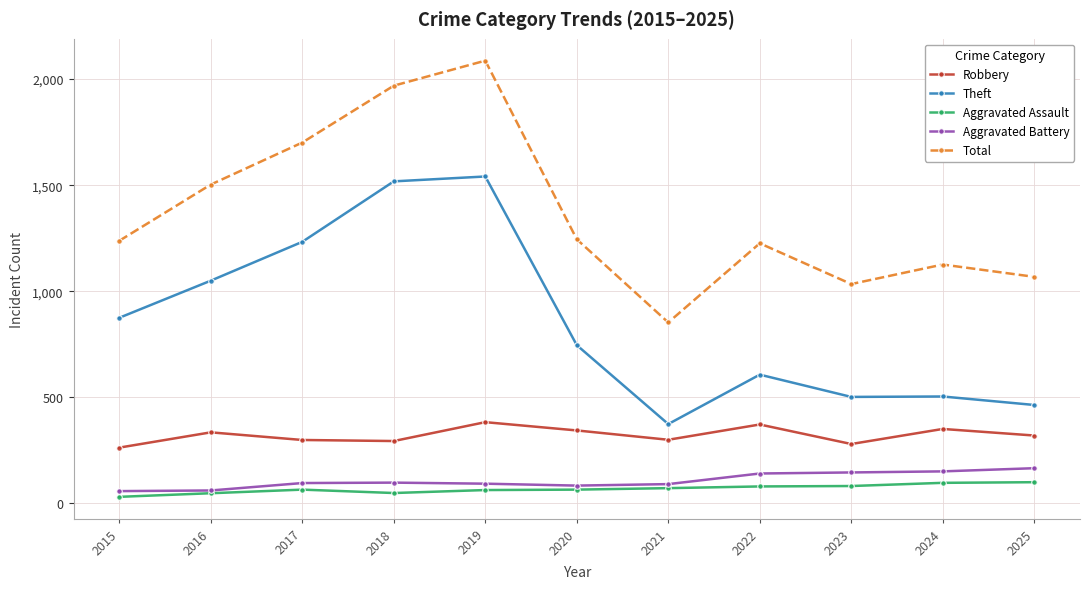

How many lines are shown in the chart?

5